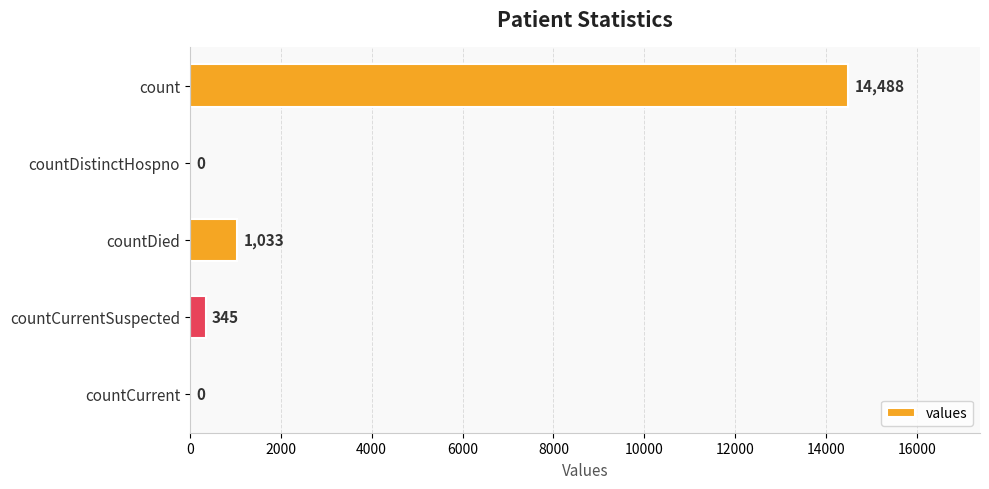

Reading top to bottom, what are all the values shown in this chart?

count=14488	countDistinctHospno=0	countDied=1033	countCurrentSuspected=345	countCurrent=0